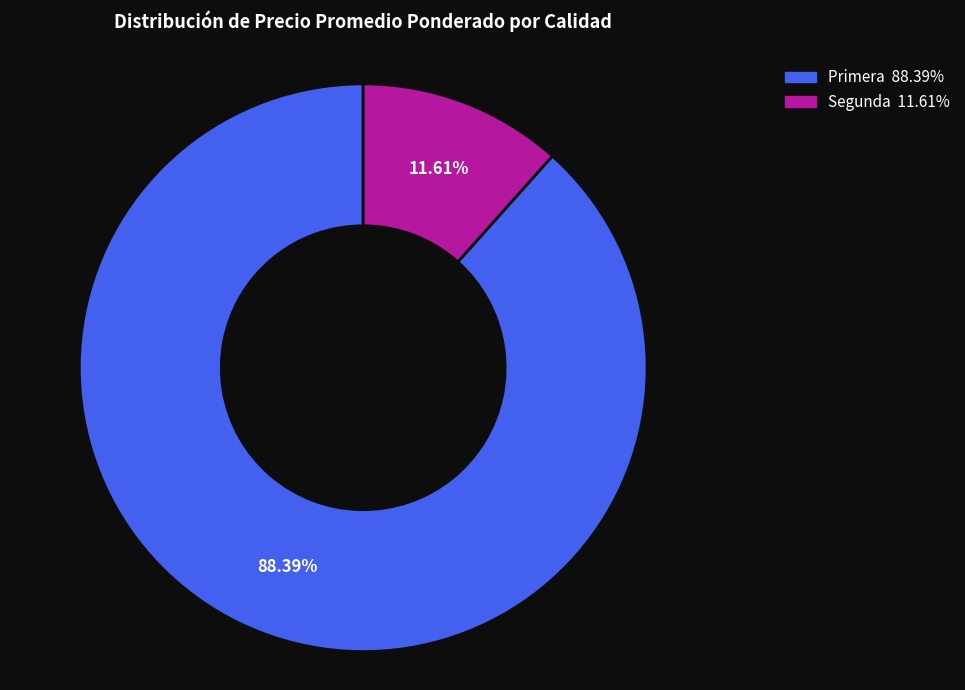

Is there a majority slice in this chart?

Yes